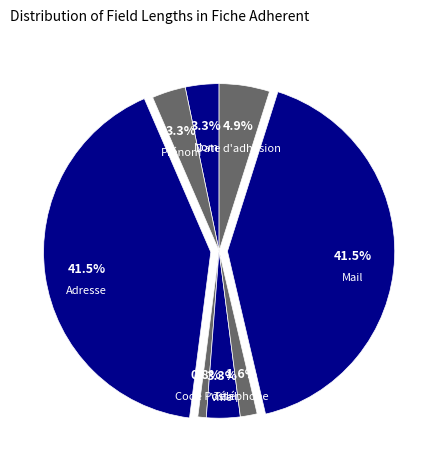

Which slice is the smallest?

Code Postal